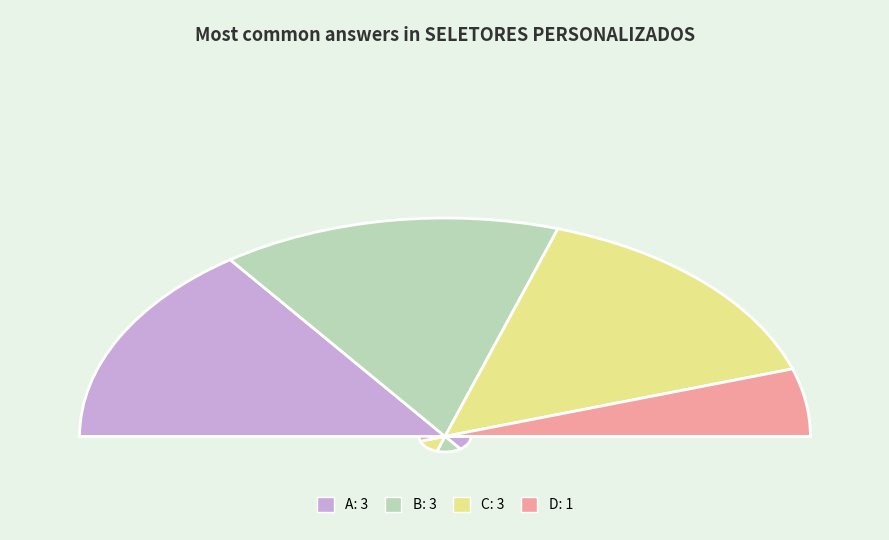

Is the sum of A and B greater than half?

Yes